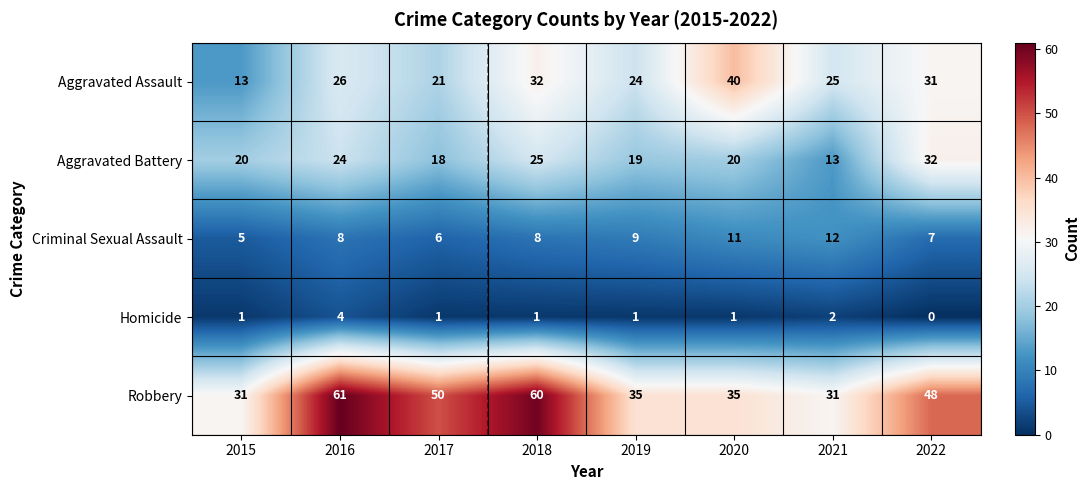

What is the sum of the Robbery values at 2016 and 2019?

96